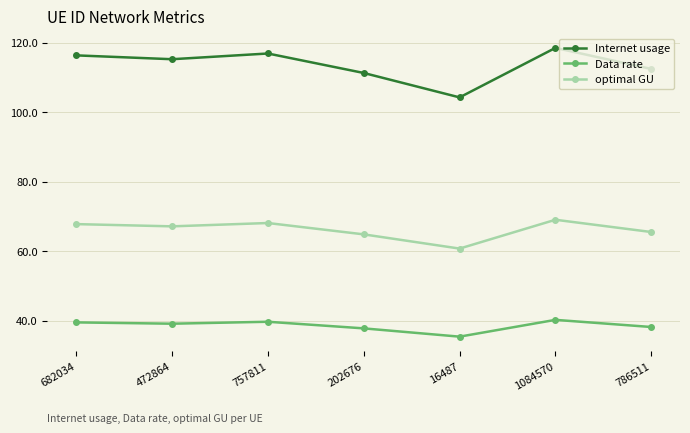

Does the chart display data point markers on the line(s)?

Yes